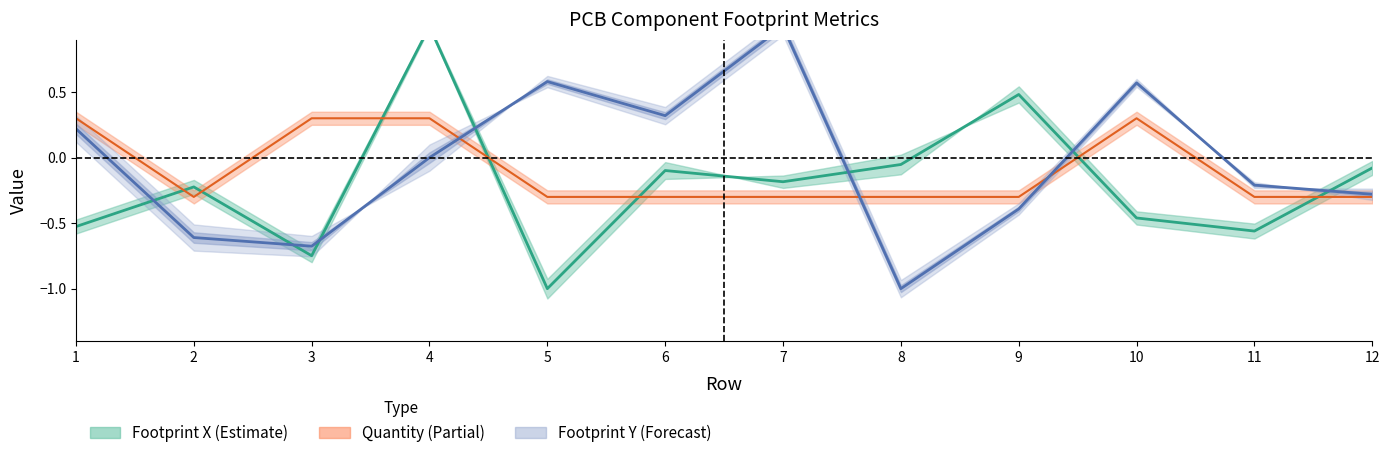

What is the highest value of the Quantity series?

0.3